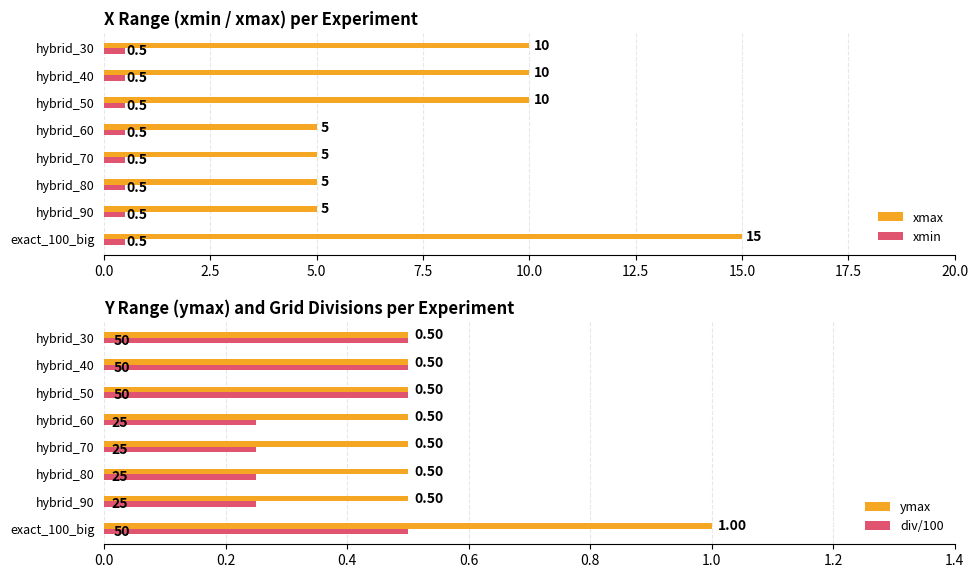

Which category has the highest value in the xmax series?

exact_100_big